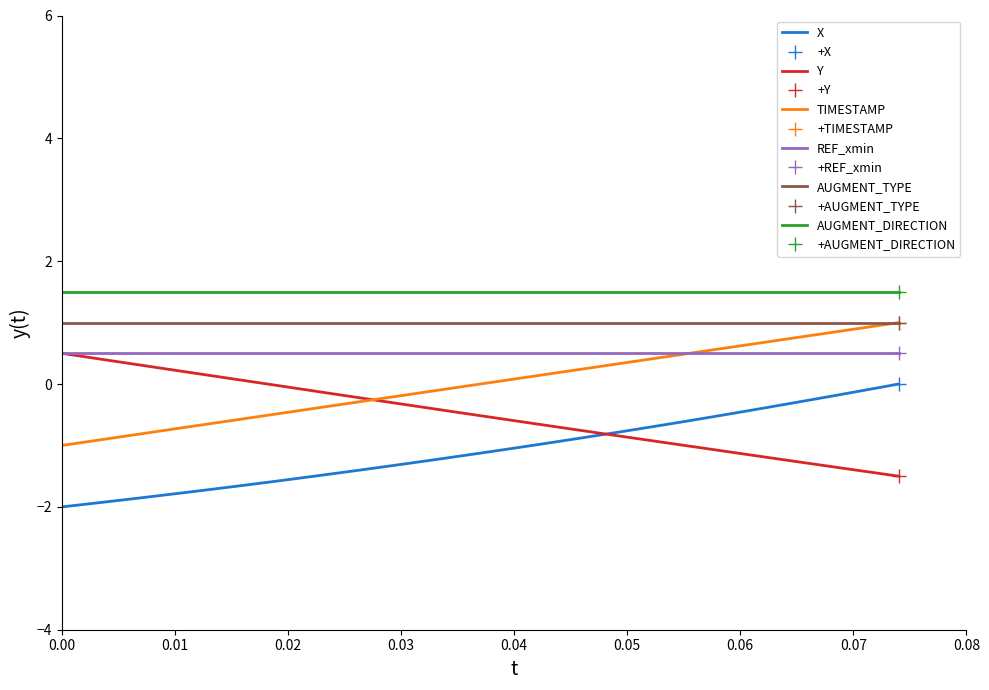

What is the highest value of the TIMESTAMP series?

1.0